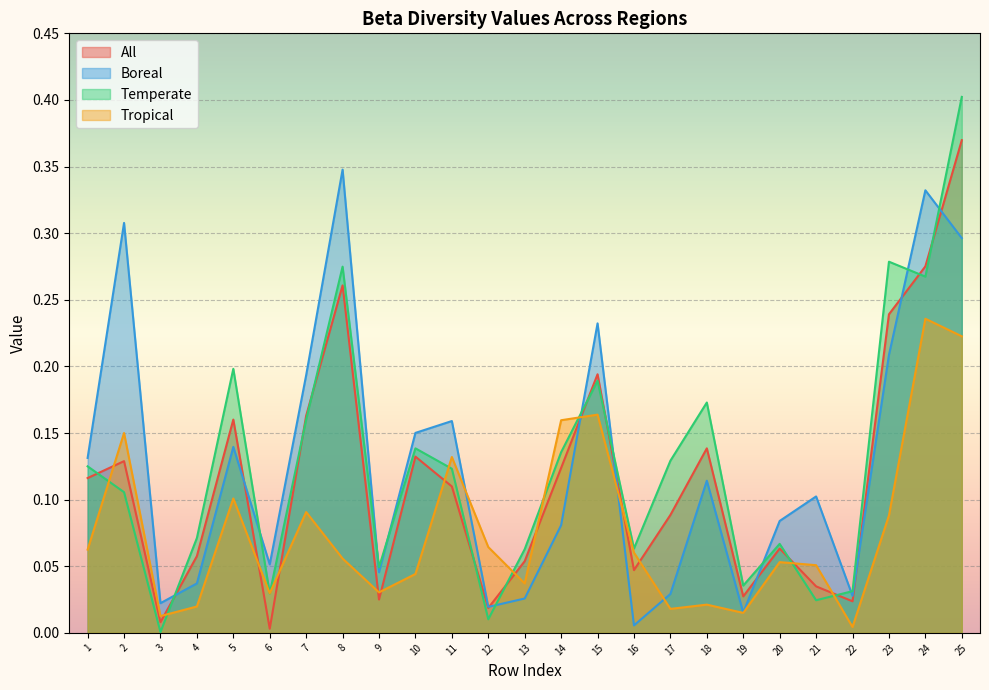

How many interior local valleys does the Tropical series have?

7